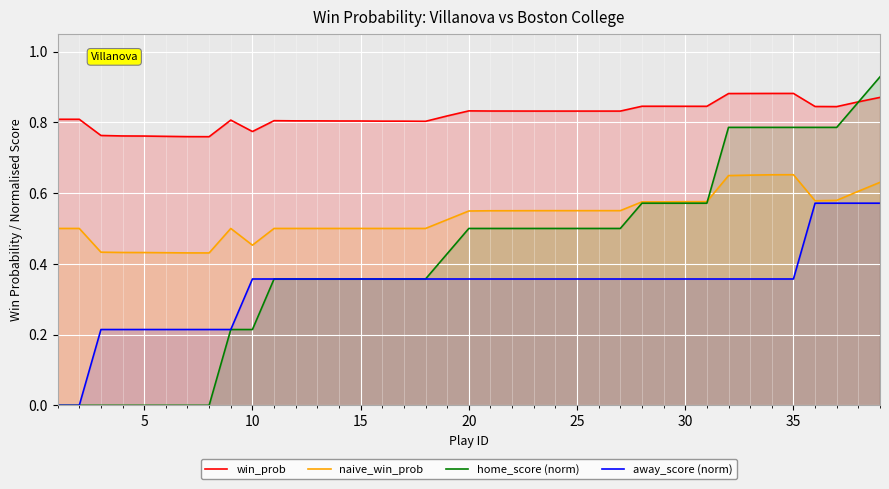

Is the value of win_prob at 35 greater than the value of away_score (norm) at 10?

Yes